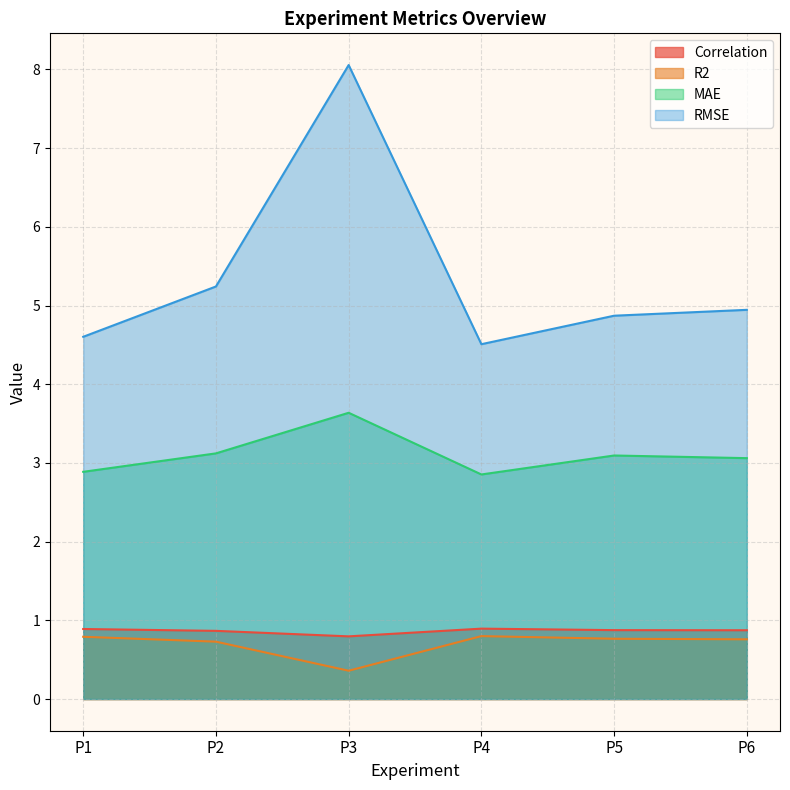

True or false: RMSE and Correlation cross at least once.

False